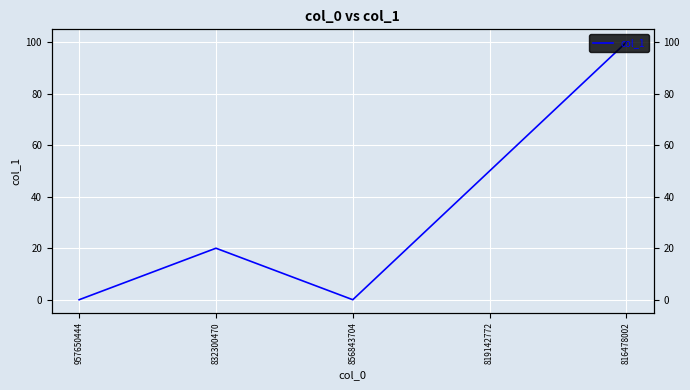

Reading right to left, what are all the values shown in this chart?

816478002=100	819142772=50	856843704=0	832300470=20	957650444=0